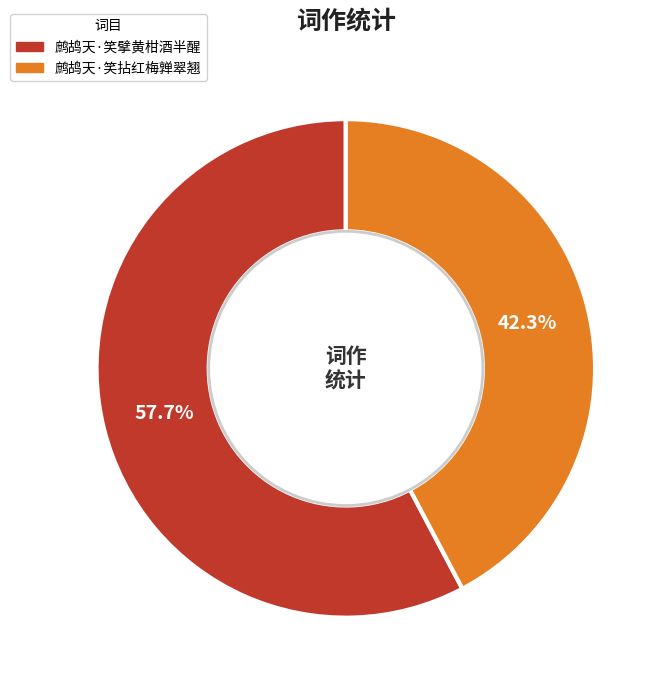

Count the number of slices in the pie.

2